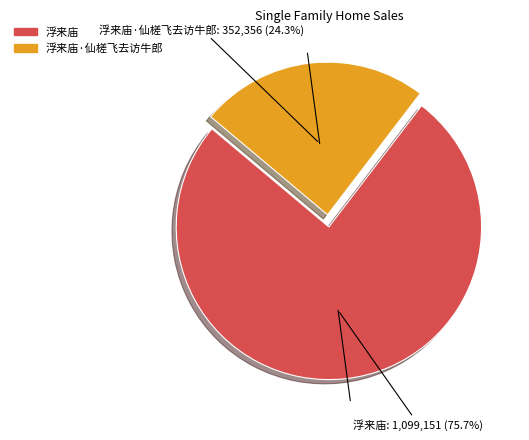

How many segments does this pie chart have?

2